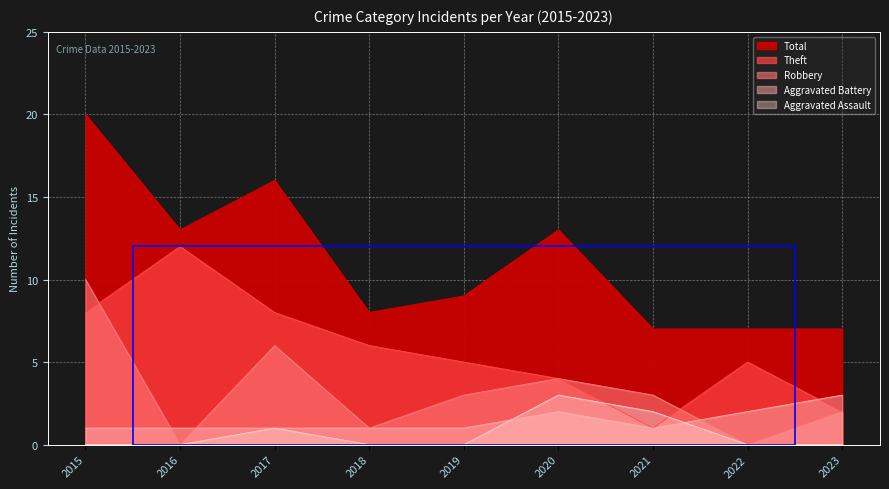

How many values in the Theft series are below 5?

3